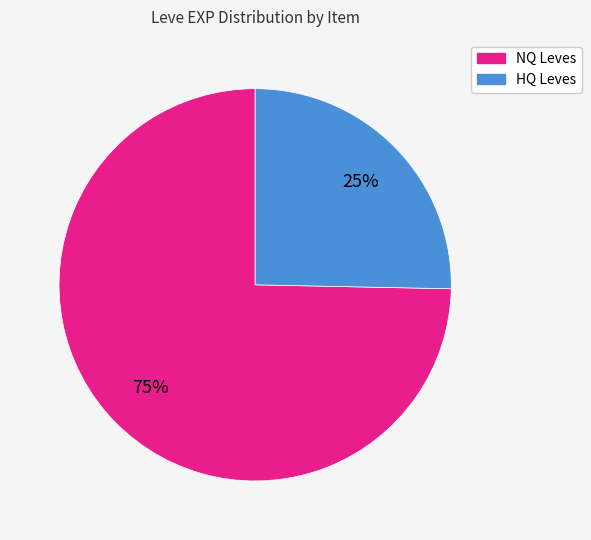

Is there a majority slice in this chart?

Yes